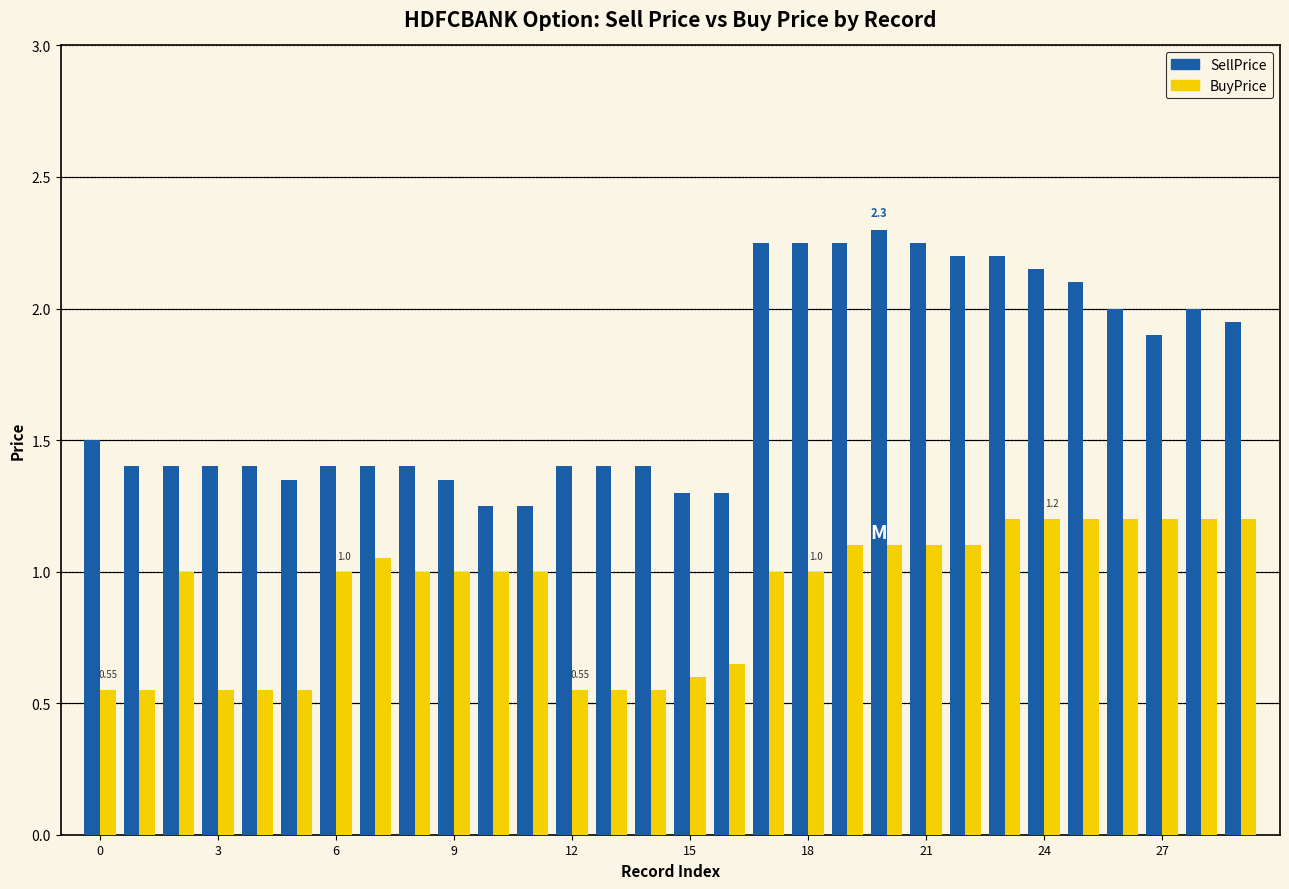

At how many categories does at least one series exceed 0?

30